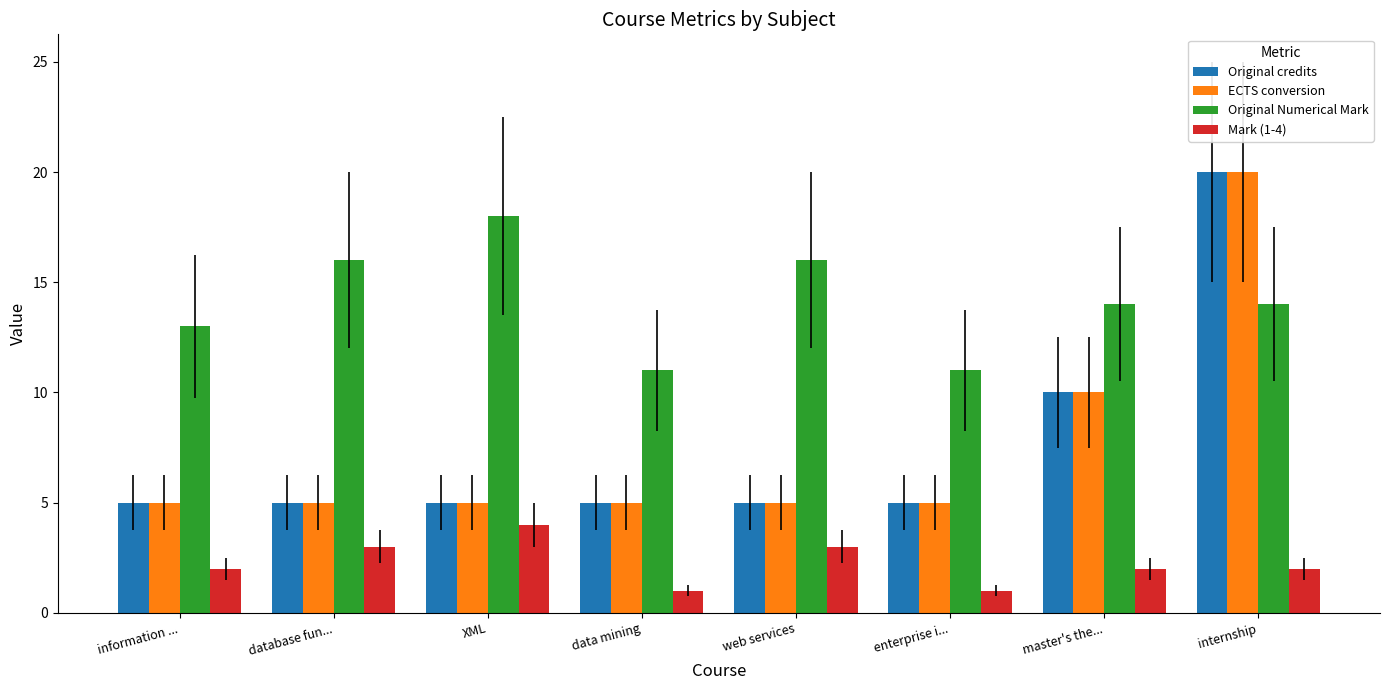

How many series are shown in this chart?

4